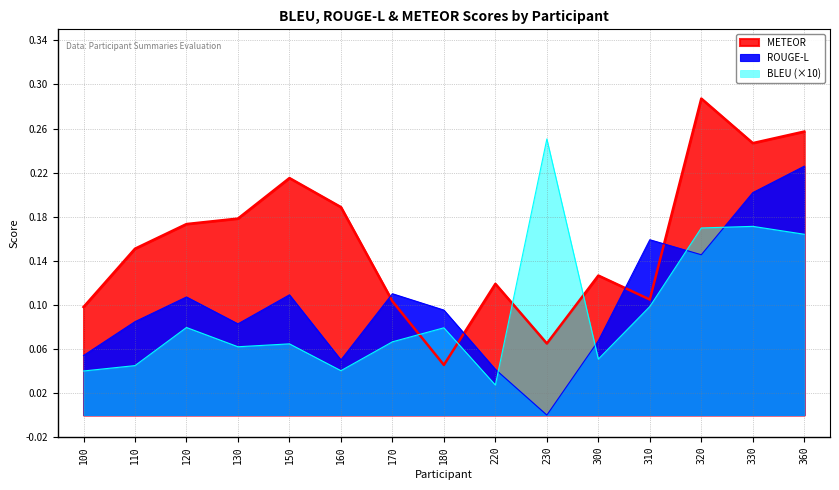

At which label does ROUGE-L reach its peak?

360